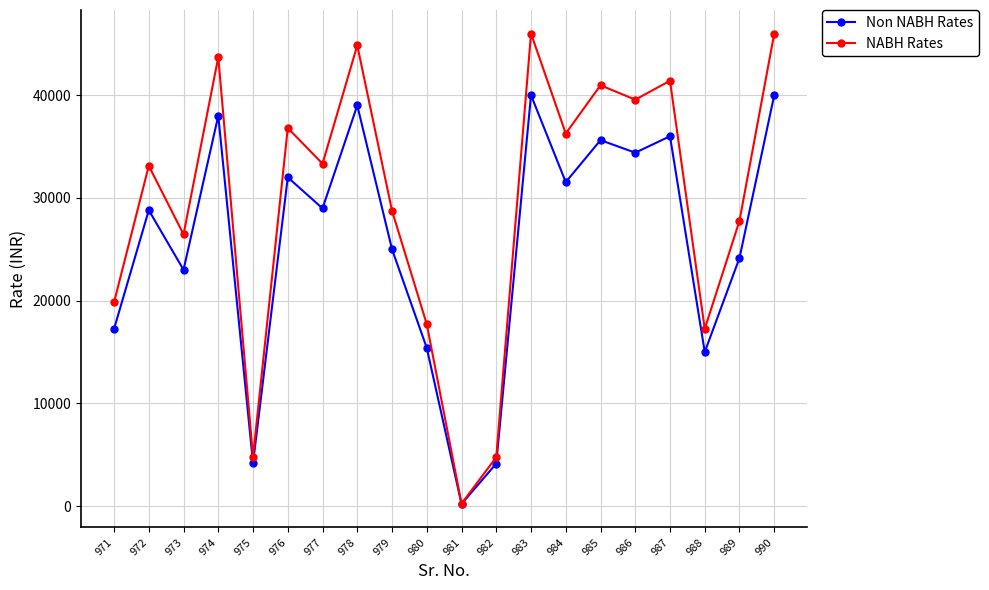

List the series in order of their peak value, highest first.

NABH Rates, Non NABH Rates